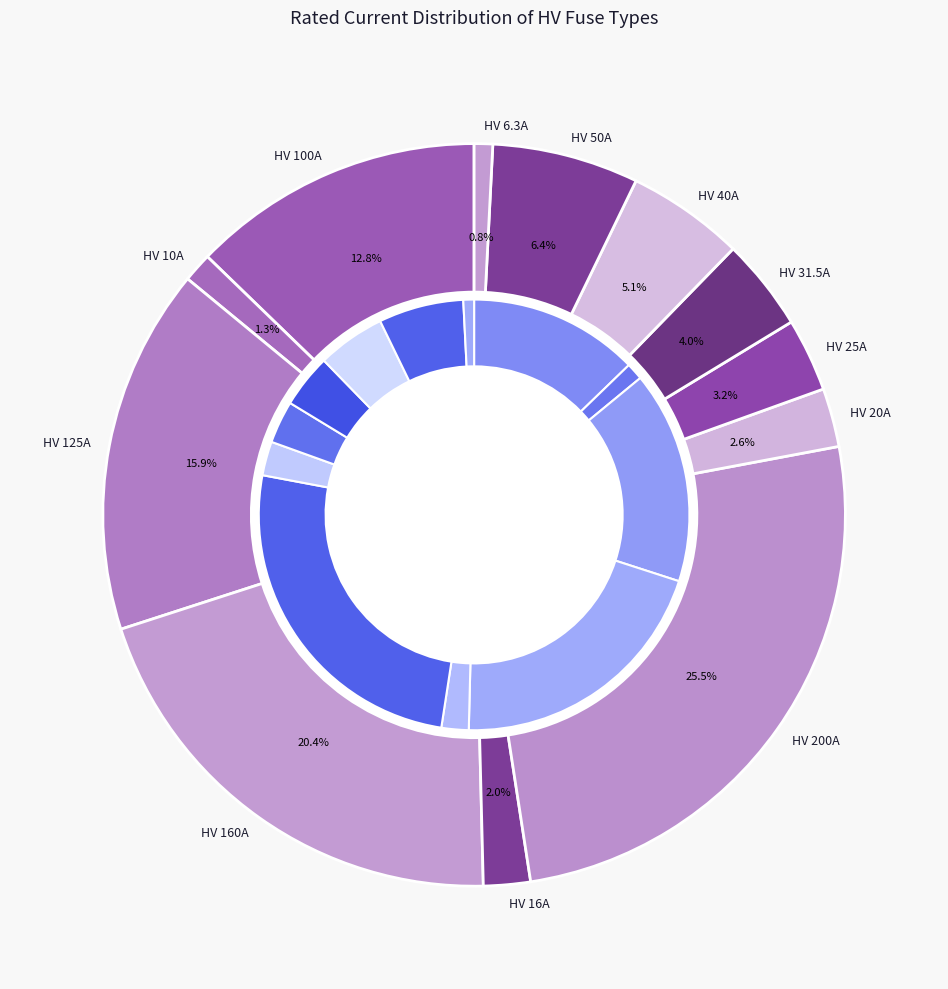

To the nearest percent, what is the average slice percentage?

8%